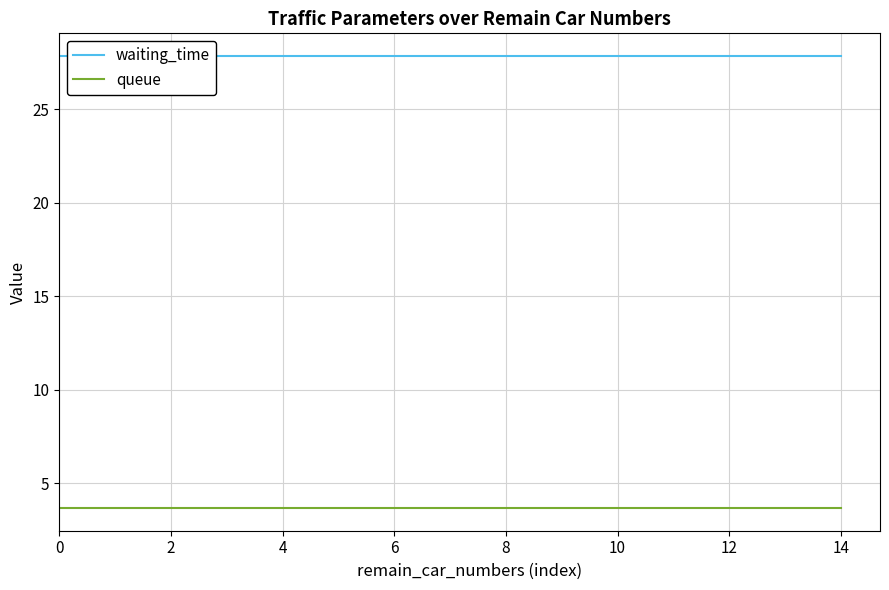

The queue series shows 0.8 at 4. True or false?

False